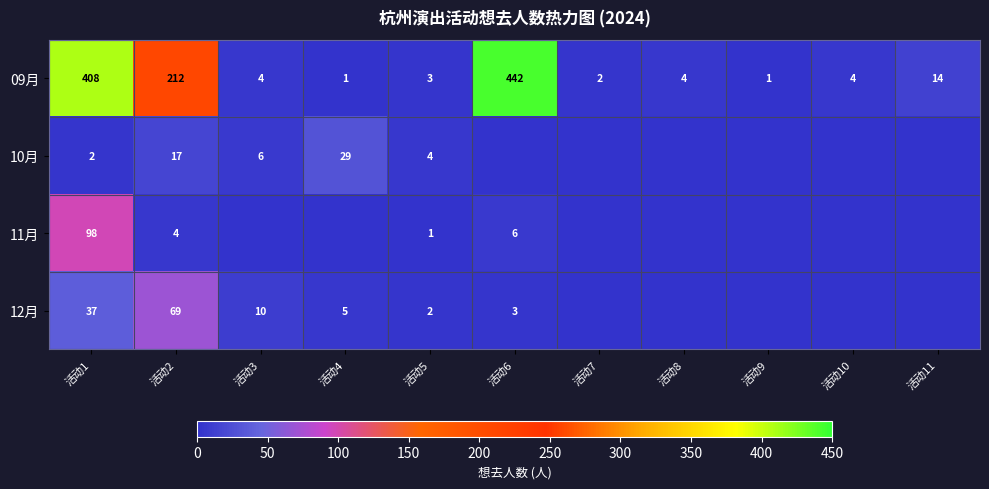

What is the difference between the second highest and second lowest values in the 09月 series?

407